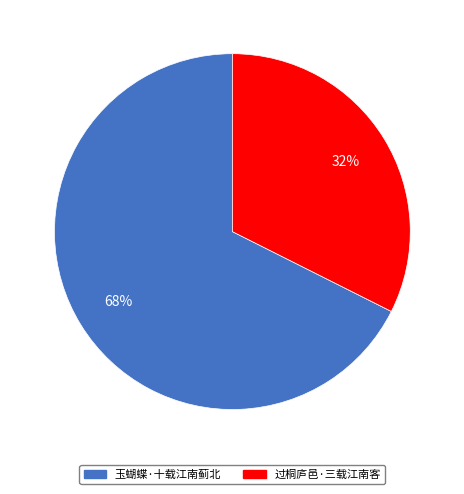

How many slices are in this pie chart?

2